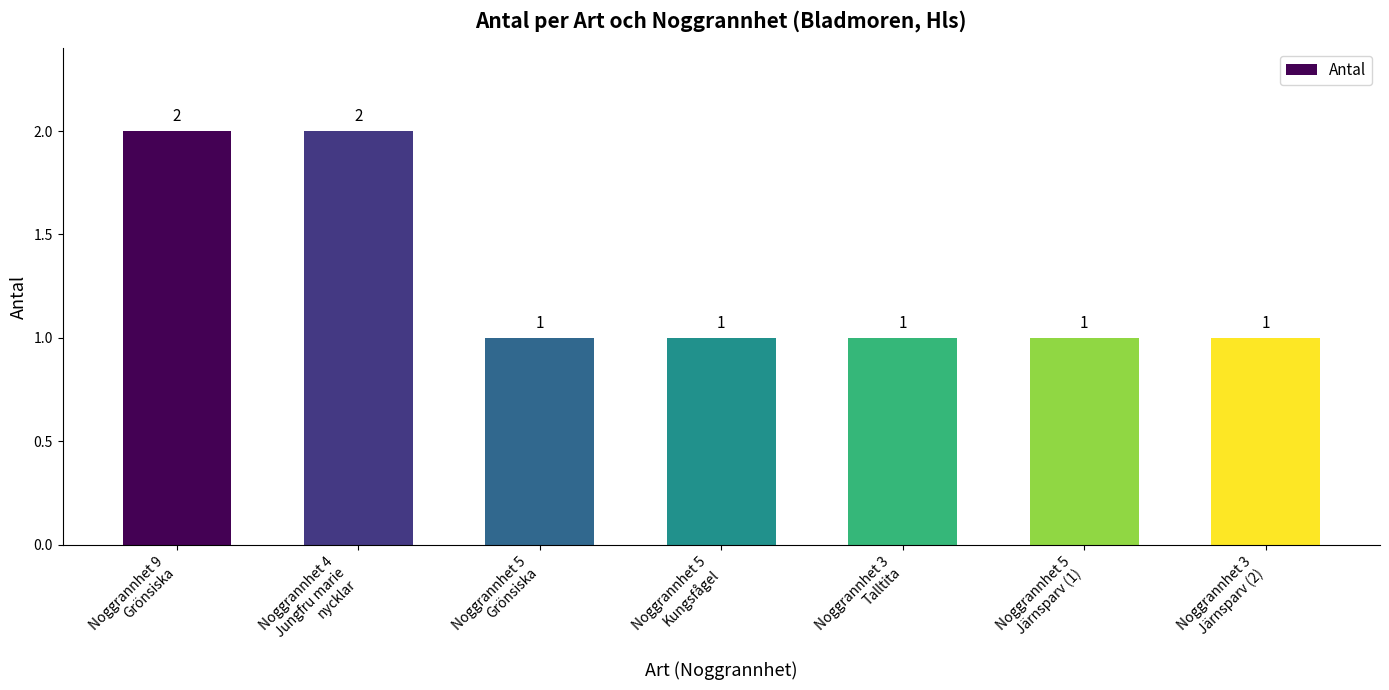

What is the value of the 5th bar from the left?

1